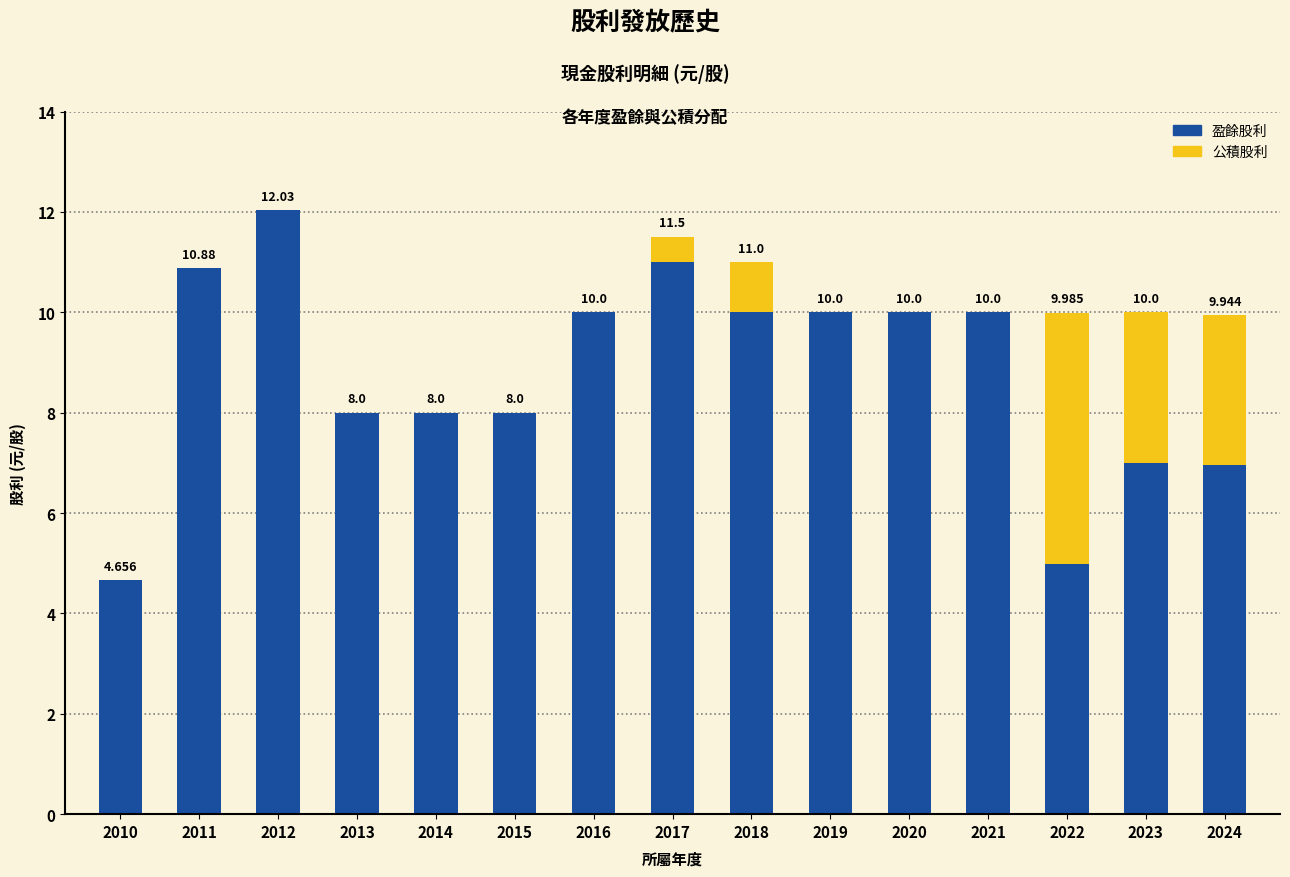

How many series are shown in this chart?

2